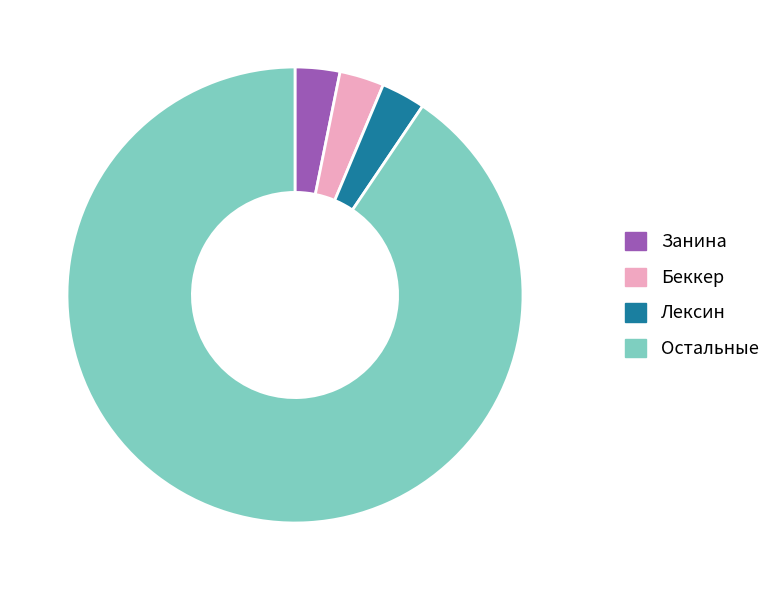

Is the sum of Остальные and Беккер greater than half?

Yes